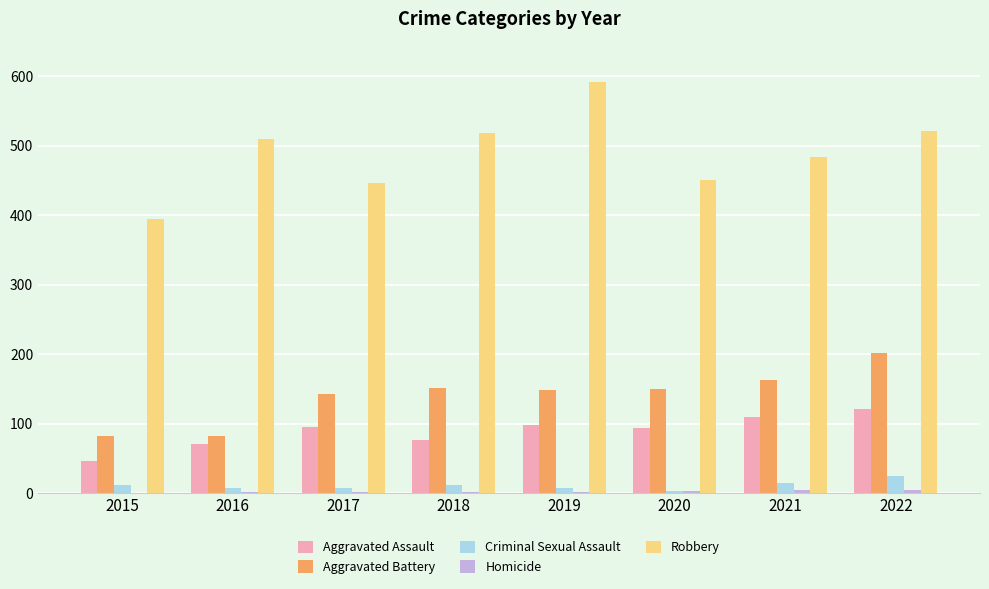

Which series changed the most between 2015 and 2018?

Robbery